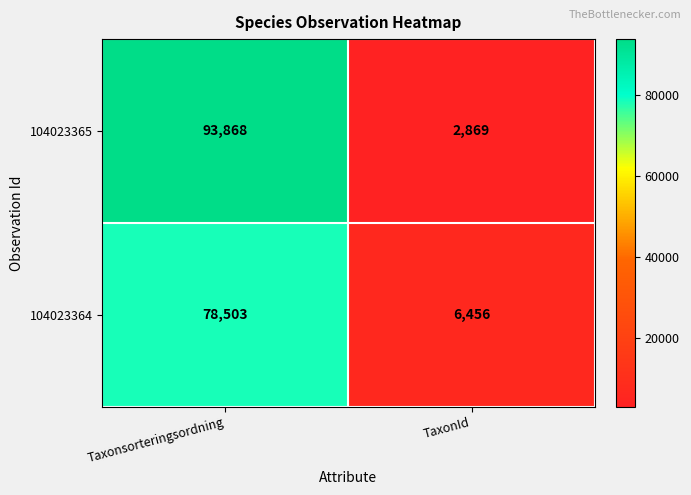

At which category is the sum across all series the highest?

Taxonsorteringsordning